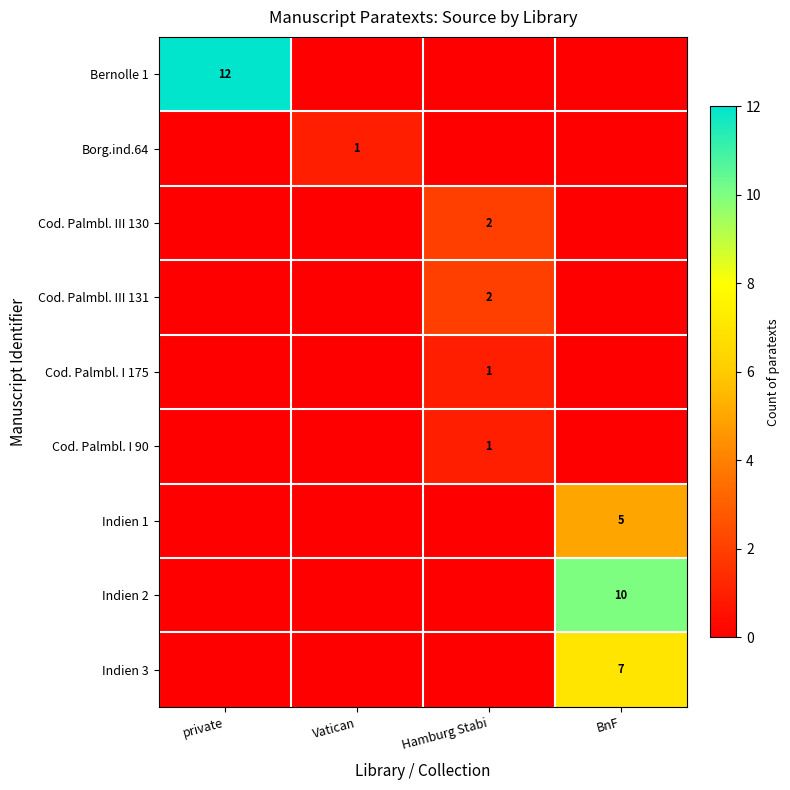

How many data points does each series have?

4